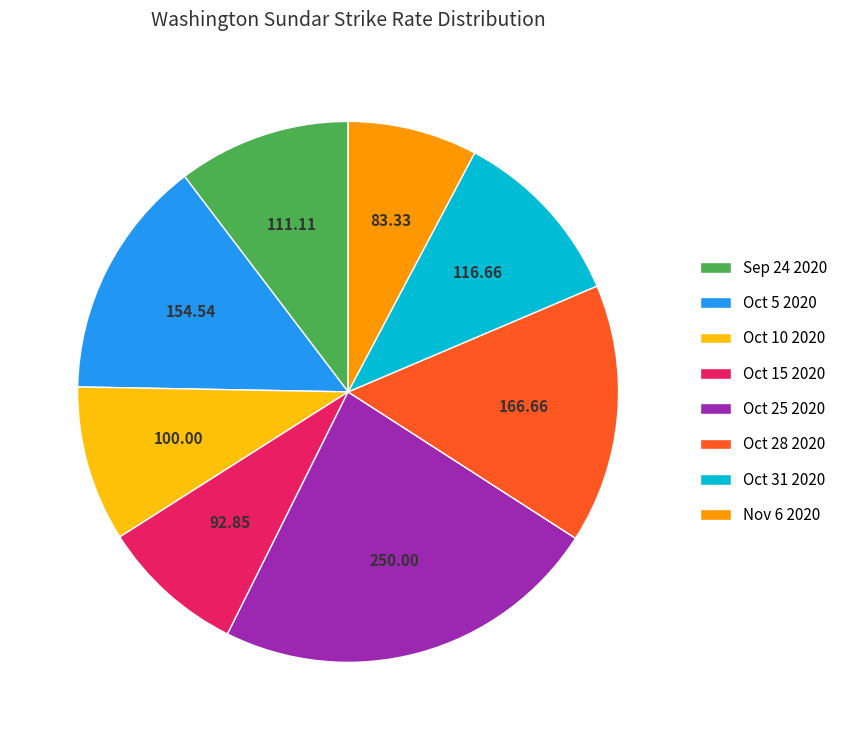

Is there any slice that represents more than half of the pie?

No